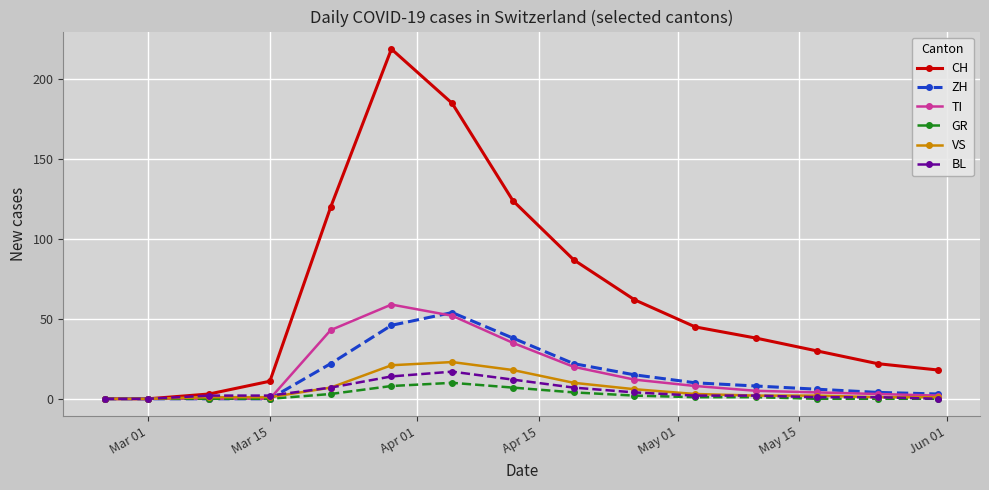

What is the maximum value shown in the chart?

219